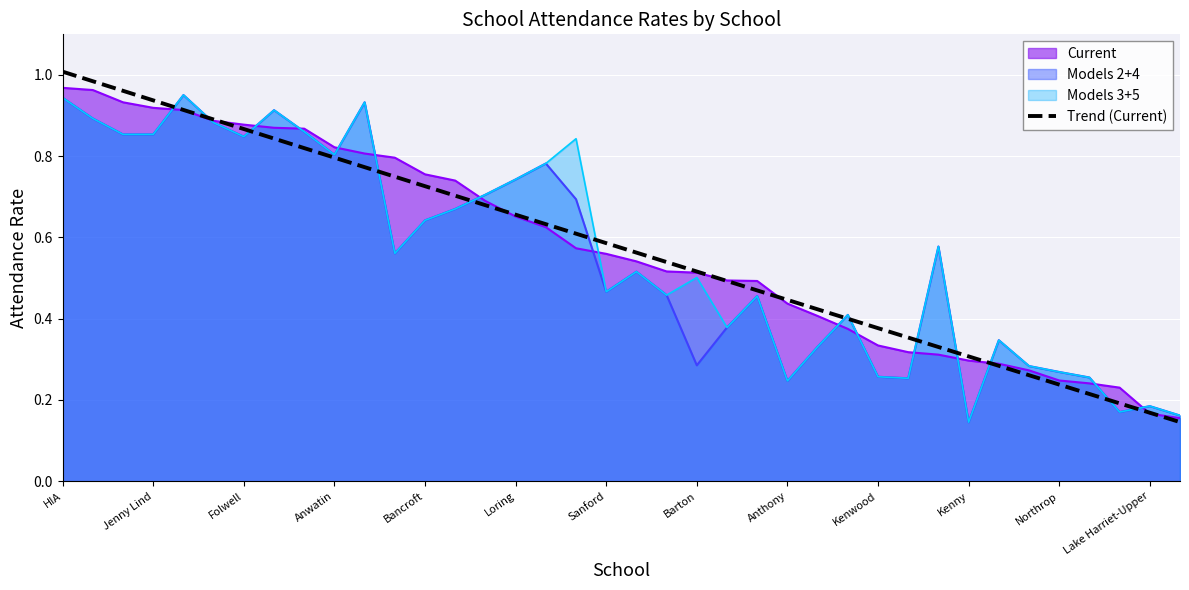

At which category does the chart reach its peak across all series?

HIA